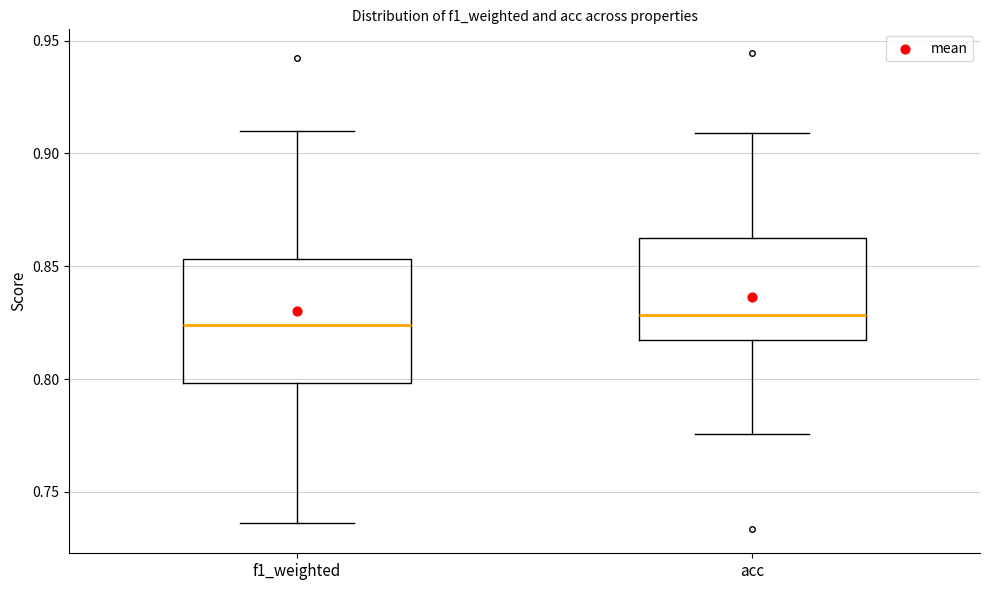

Reading left to right, transcribe this box plot: for each box, give where its median line is, the range the box spans, and where its two whiskers end, as read against the y-axis. The values are not printed on the chart, so give them approximately, as read against the axis.

f1_weighted: median 0.825, box 0.800 to 0.855, whiskers 0.735 to 0.910
acc: median 0.830, box 0.815 to 0.865, whiskers 0.775 to 0.910